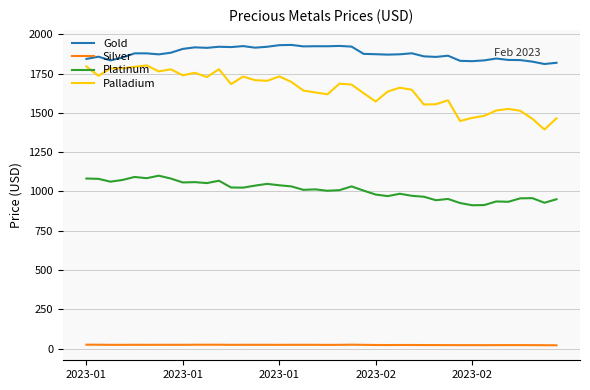

Which series has the largest total across all categories?

Gold